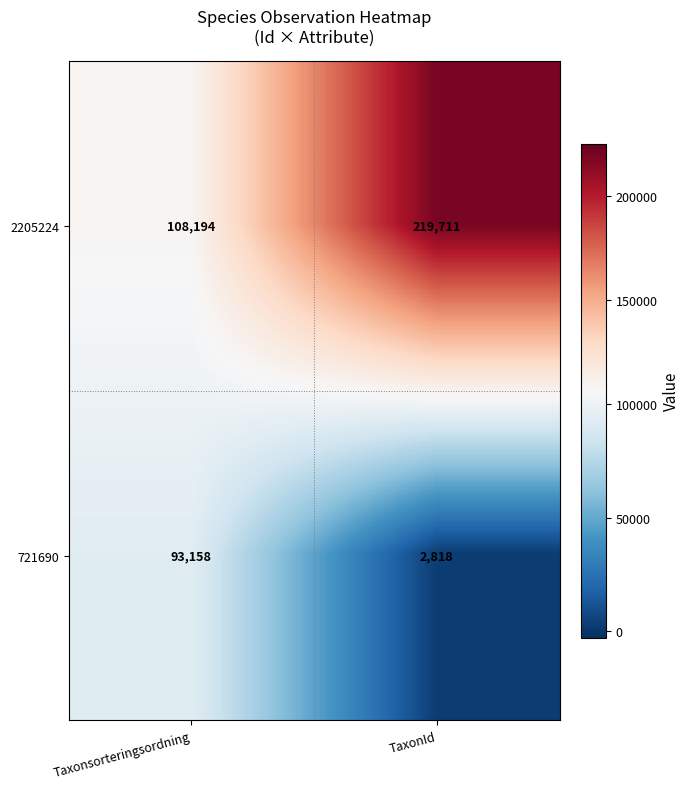

At which category does the chart reach its peak across all series?

TaxonId